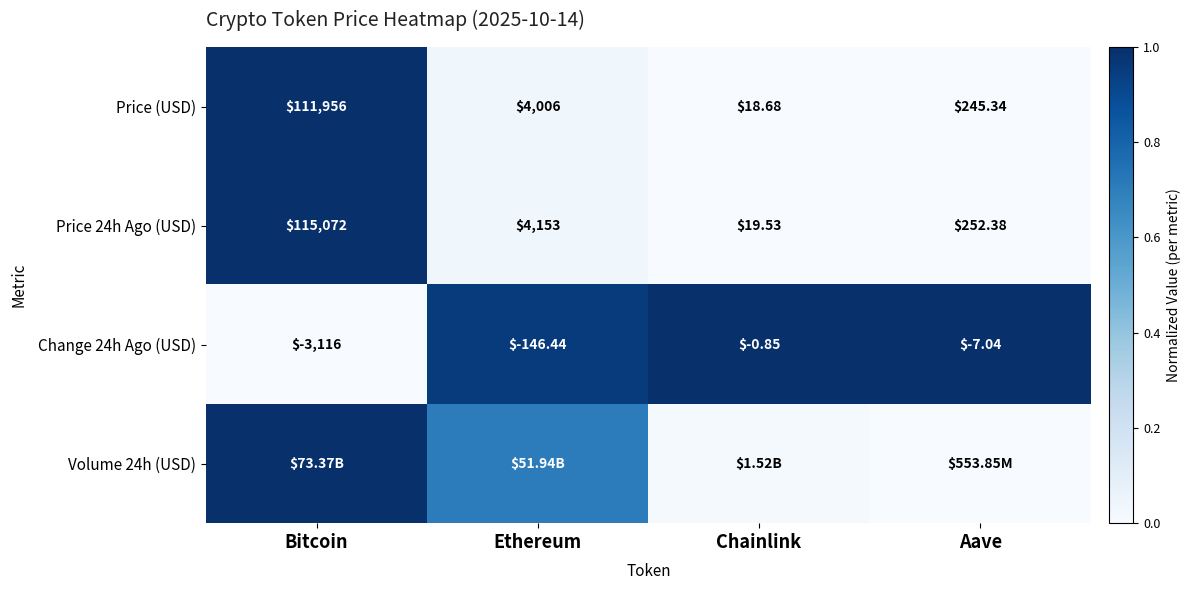

List the labels in order of Price 24h Ago (USD) value, largest first.

Bitcoin, Ethereum, Aave, Chainlink